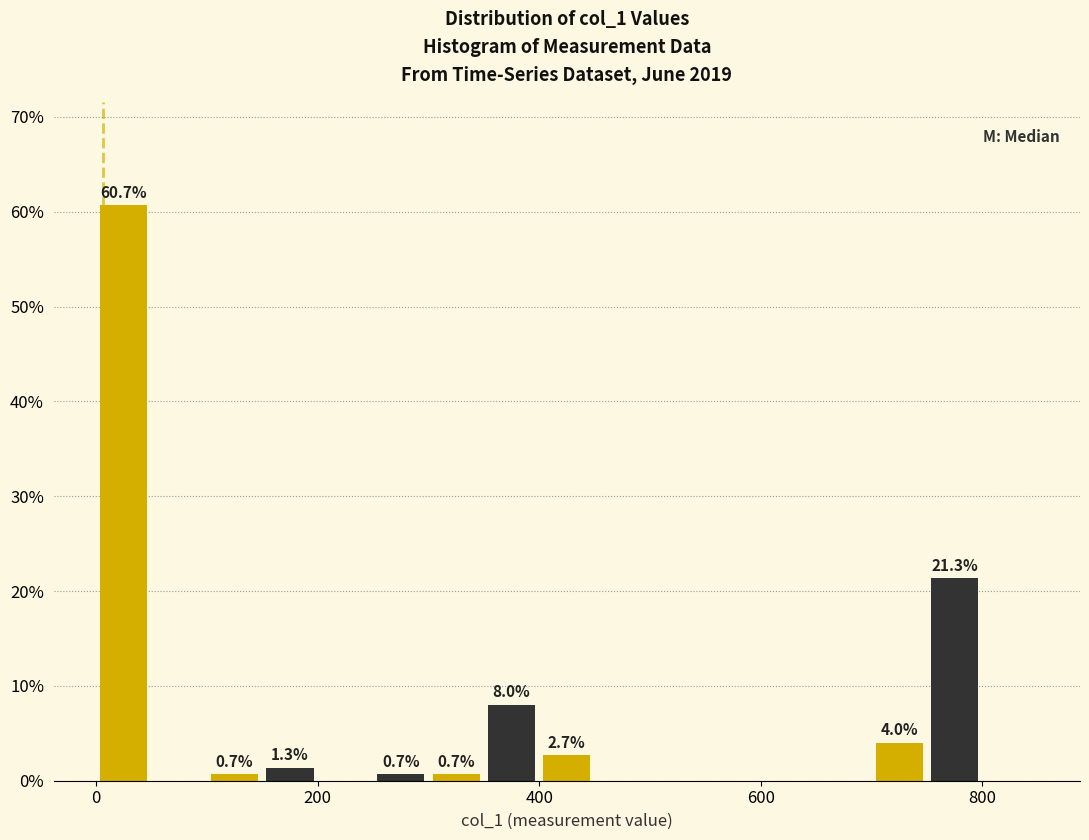

Around what value on the x-axis is the tallest bar? Give the approximate position of its centre, as read against the axis.

20